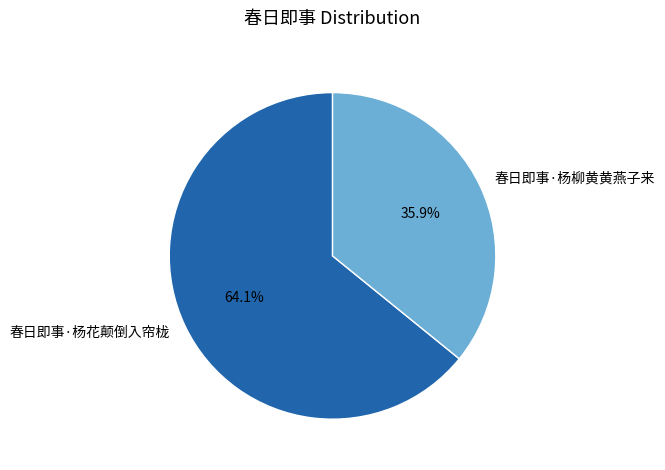

Between 春日即事·杨花颠倒入帘栊 and 春日即事·杨柳黄黄燕子来, which is larger?

春日即事·杨花颠倒入帘栊